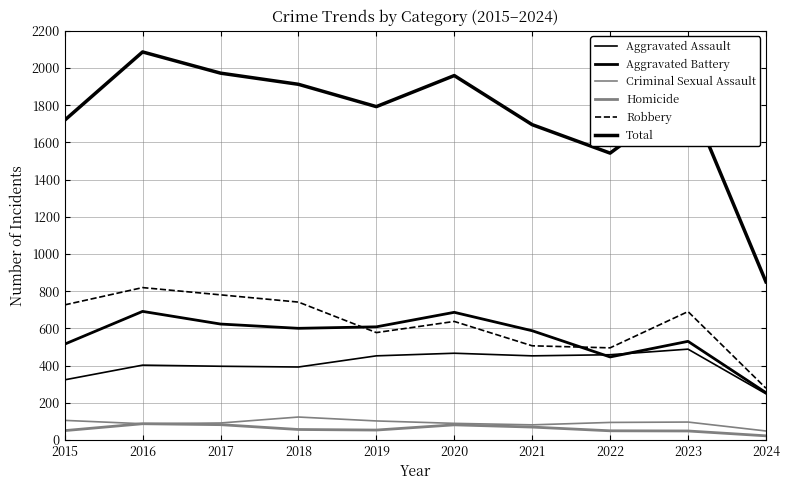

True or false: Criminal Sexual Assault has more than 2 interior local peaks.

False